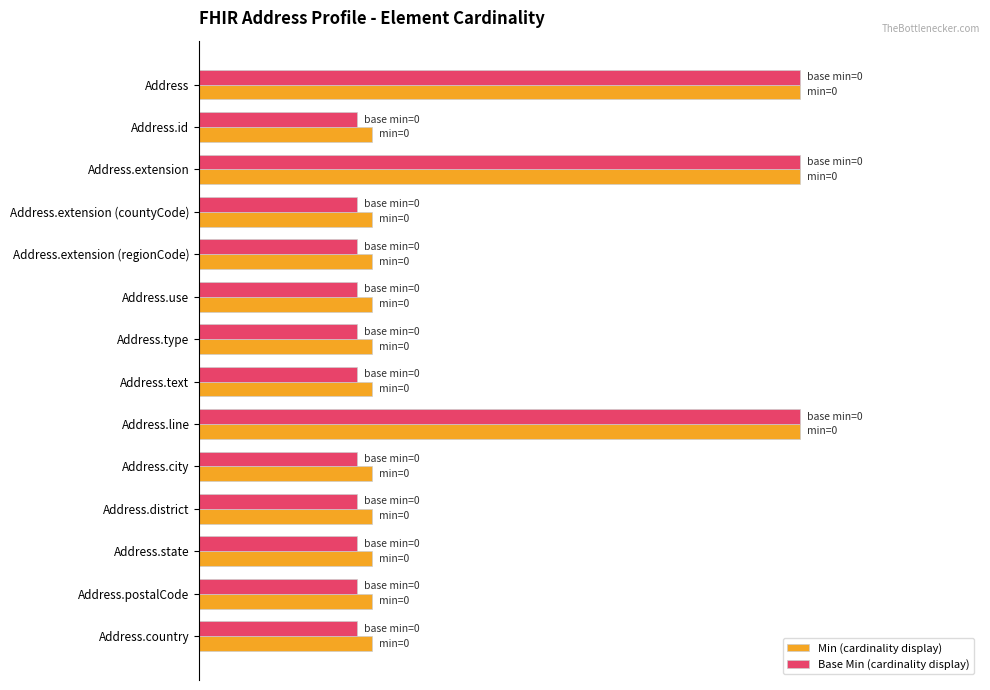

What are all the series names shown in the legend?

Min (cardinality display), Base Min (cardinality display)